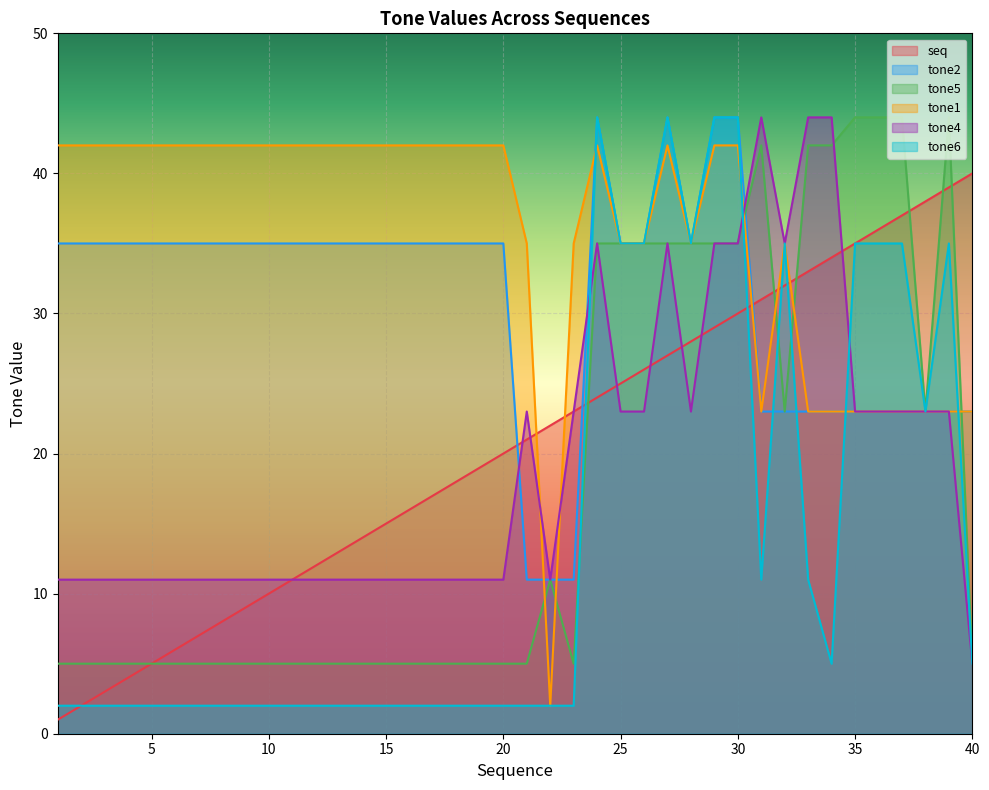

What is the value of the tone4 point at the 4th from the left?

11